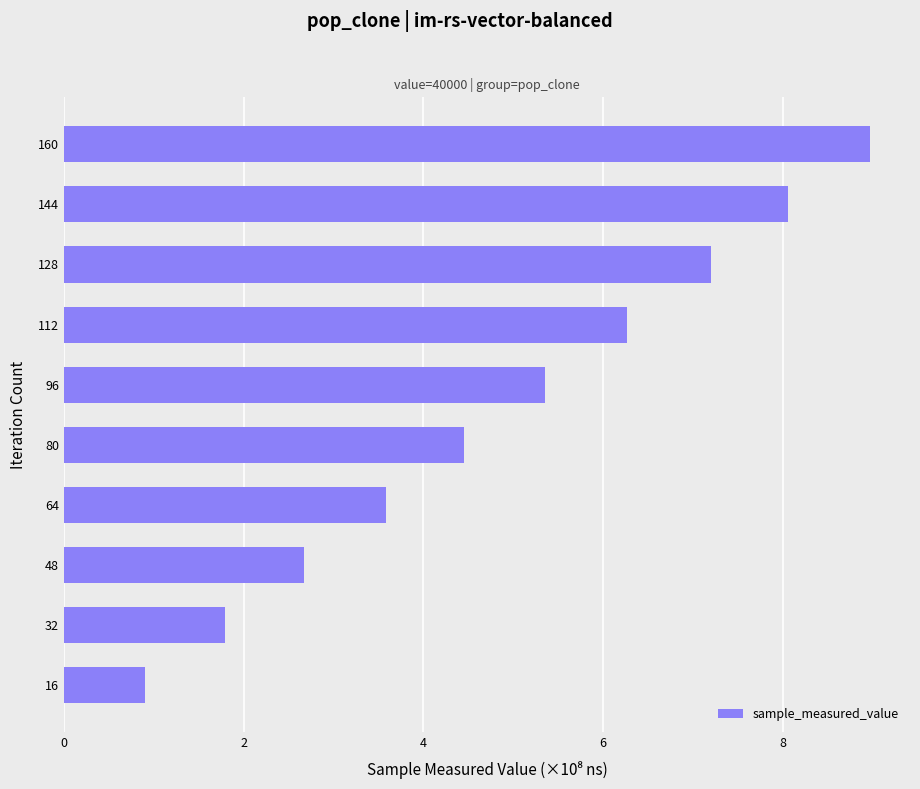

Rank the categories by value from highest to lowest.

160, 144, 128, 112, 96, 80, 64, 48, 32, 16